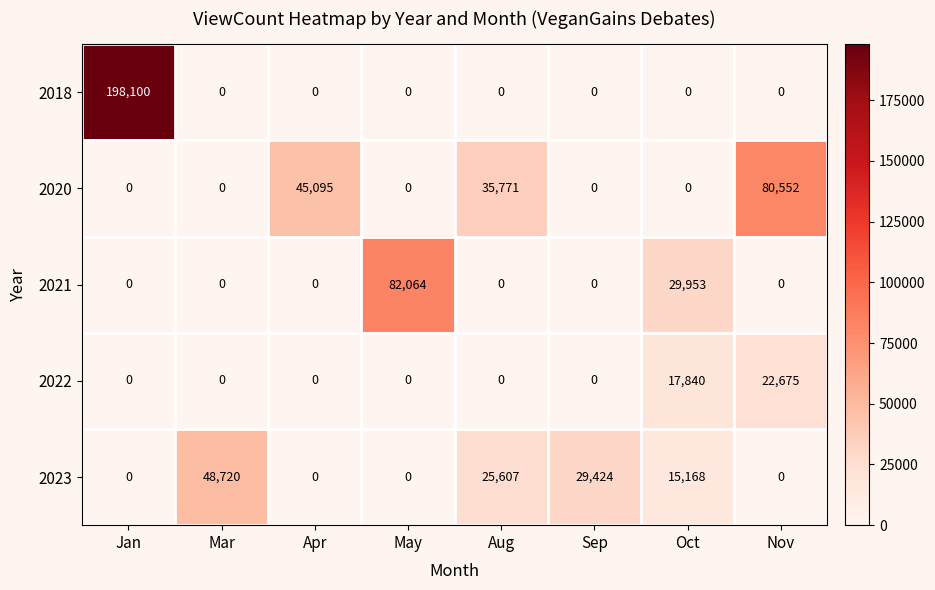

What is the maximum value shown in the chart?

198100